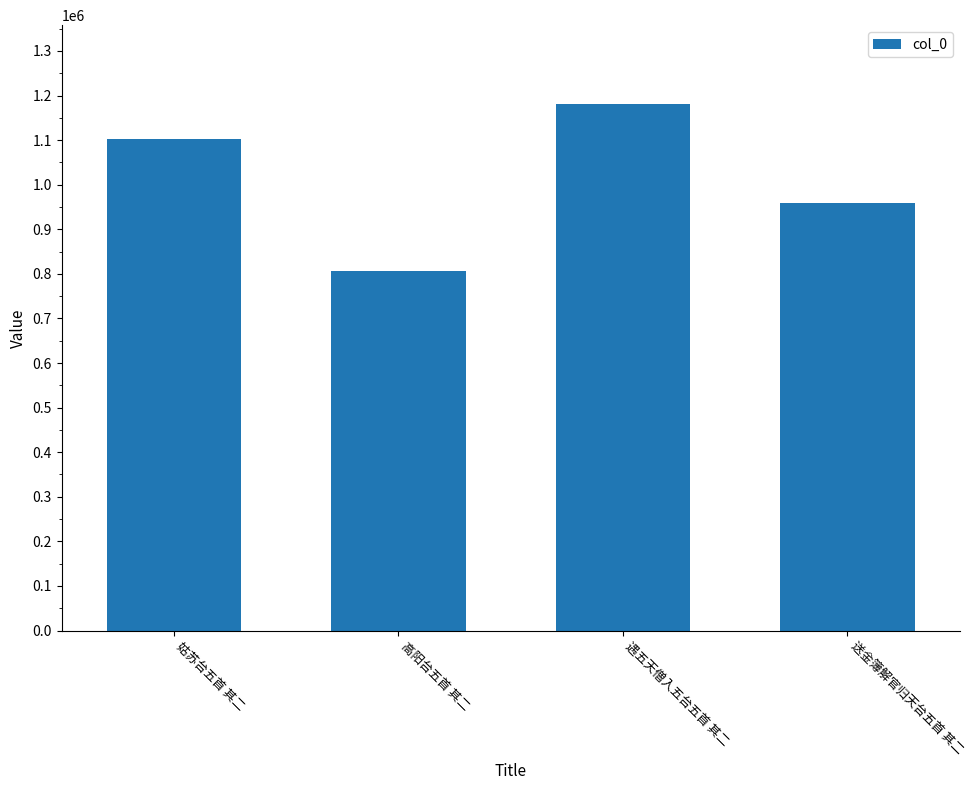

How many distinct data groups are displayed?

1